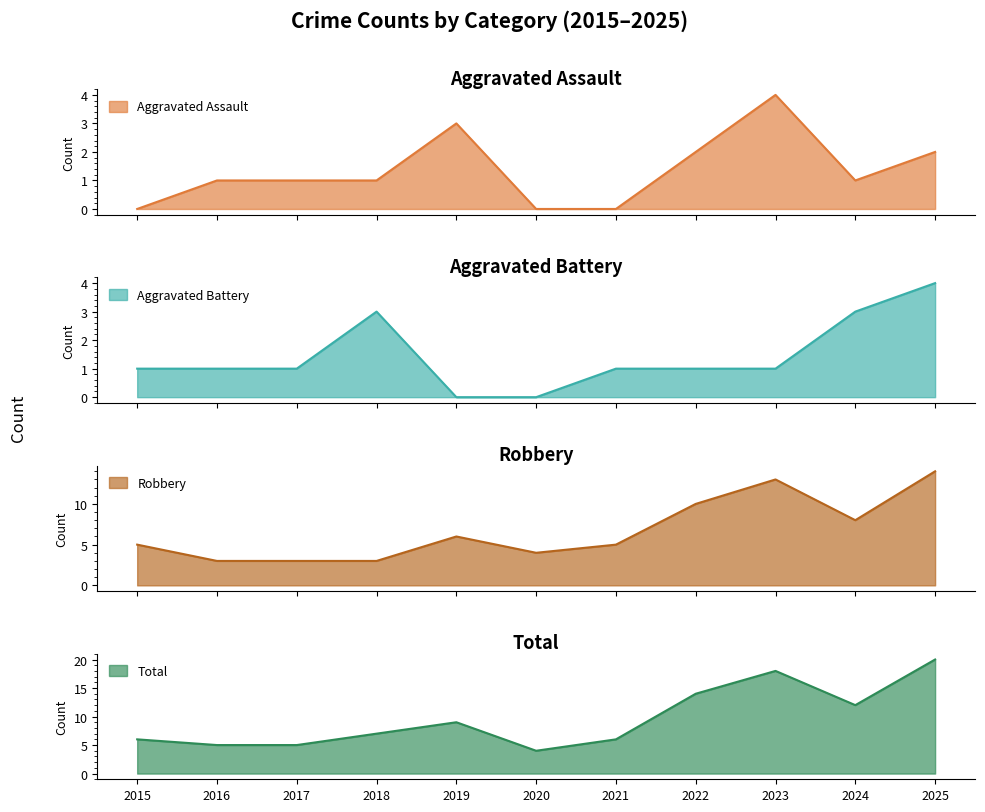

What are all the series names shown in the legend?

Aggravated Assault, Aggravated Battery, Robbery, Total